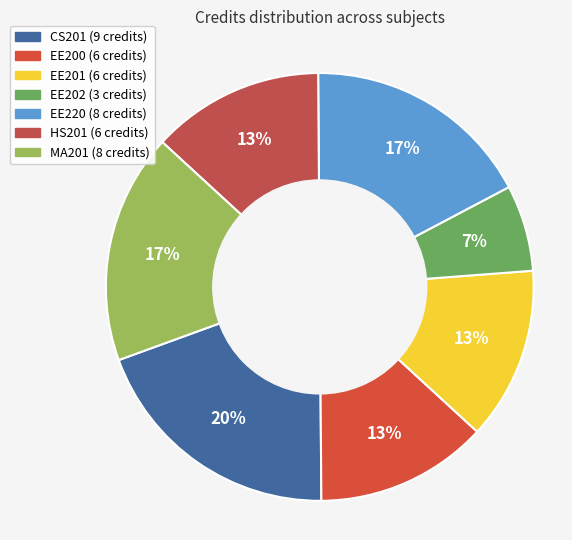

Rank the categories by value from highest to lowest.

CS201, EE220, MA201, EE200, EE201, HS201, EE202